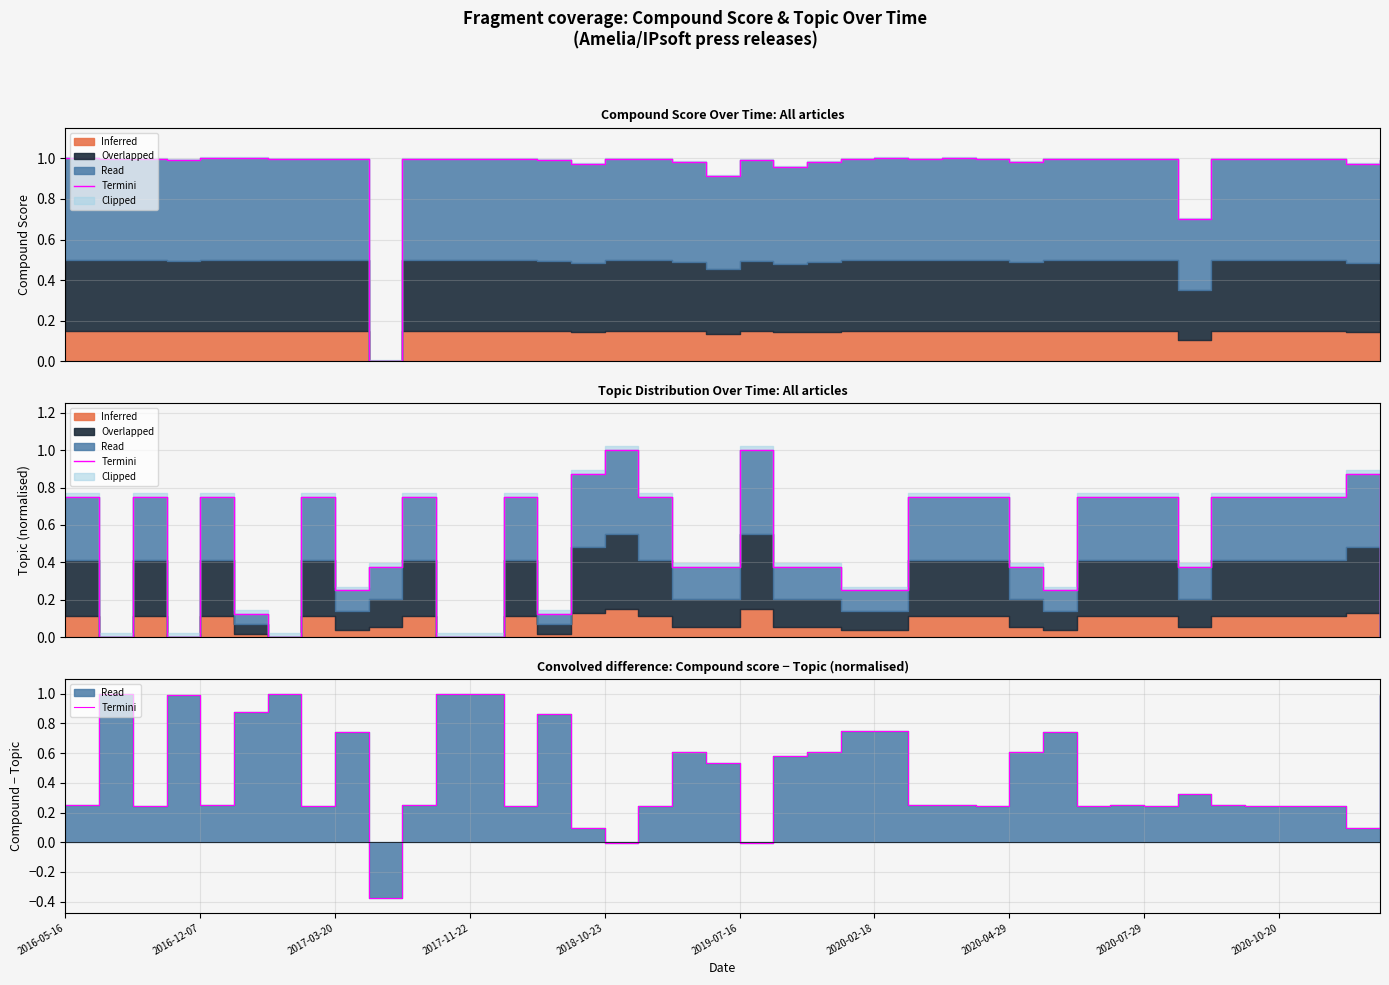

At which category does the data reach its first local peak?

2016-12-07